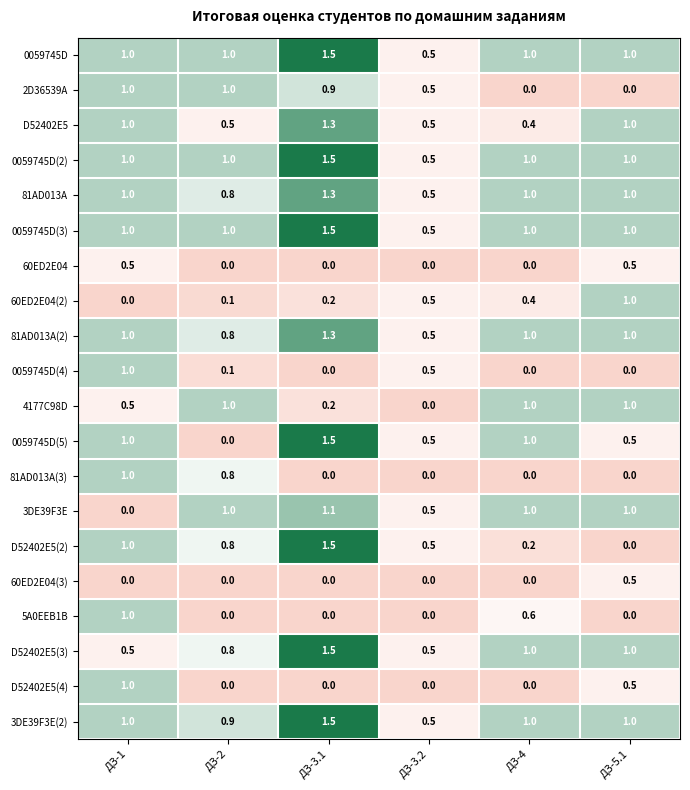

What is the sum of the 60ED2E04(2) values at ДЗ-2 and ДЗ-5.1?

1.1